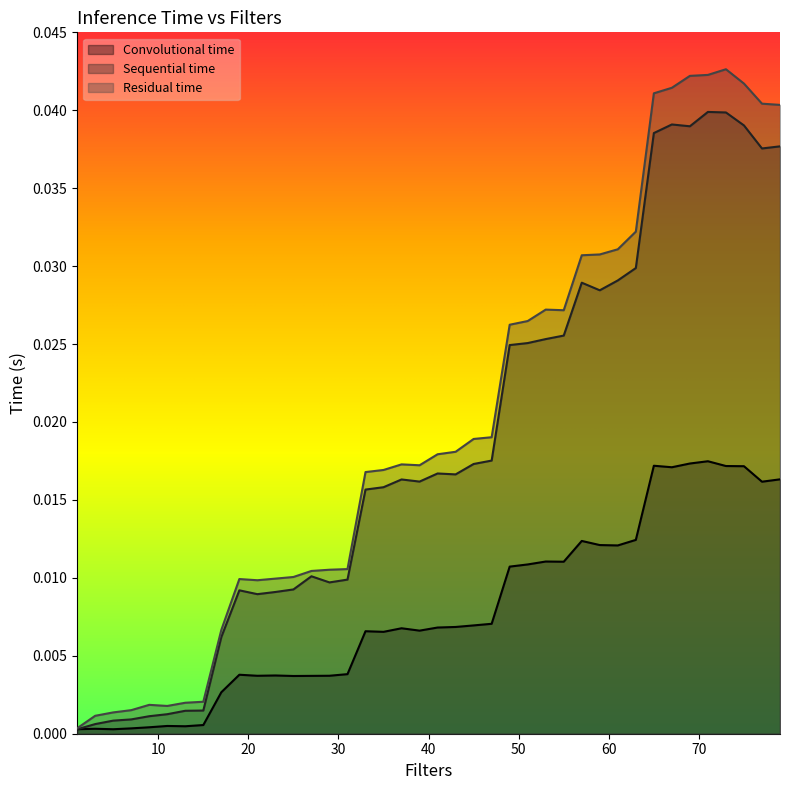

True or false: Residual time has more than 0 interior local peaks.

True